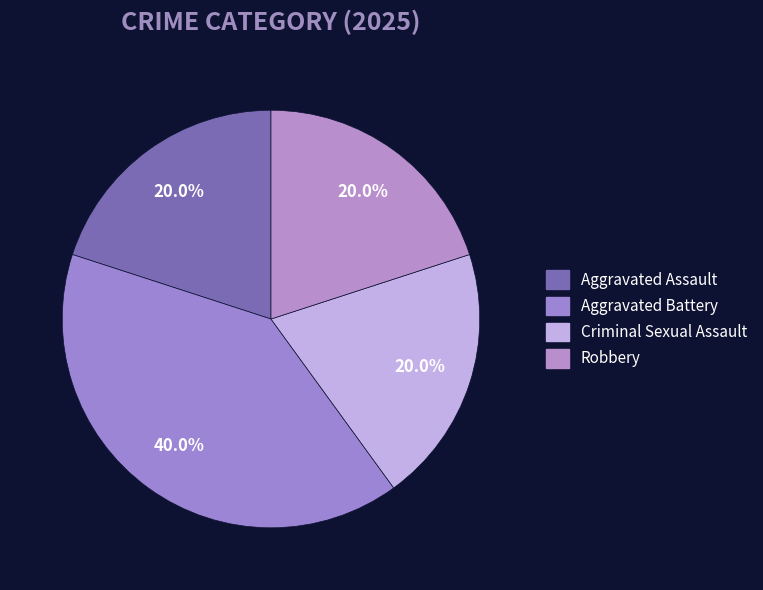

How much of the chart is everything except Criminal Sexual Assault?

80.0%